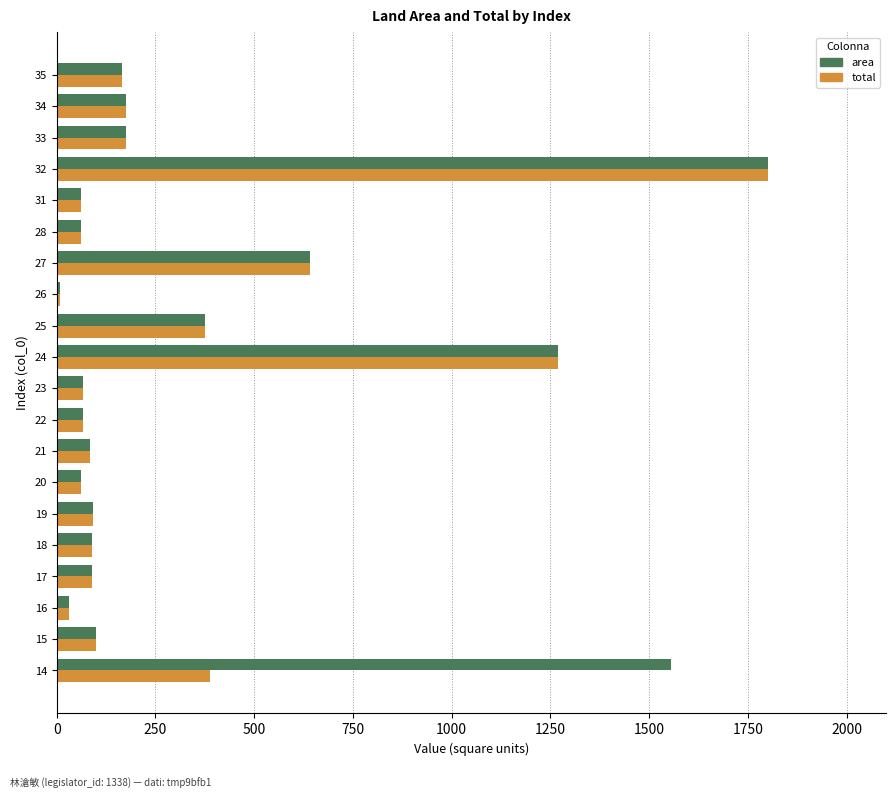

What is the difference between the second highest and minimum values in the area series?

1547.5